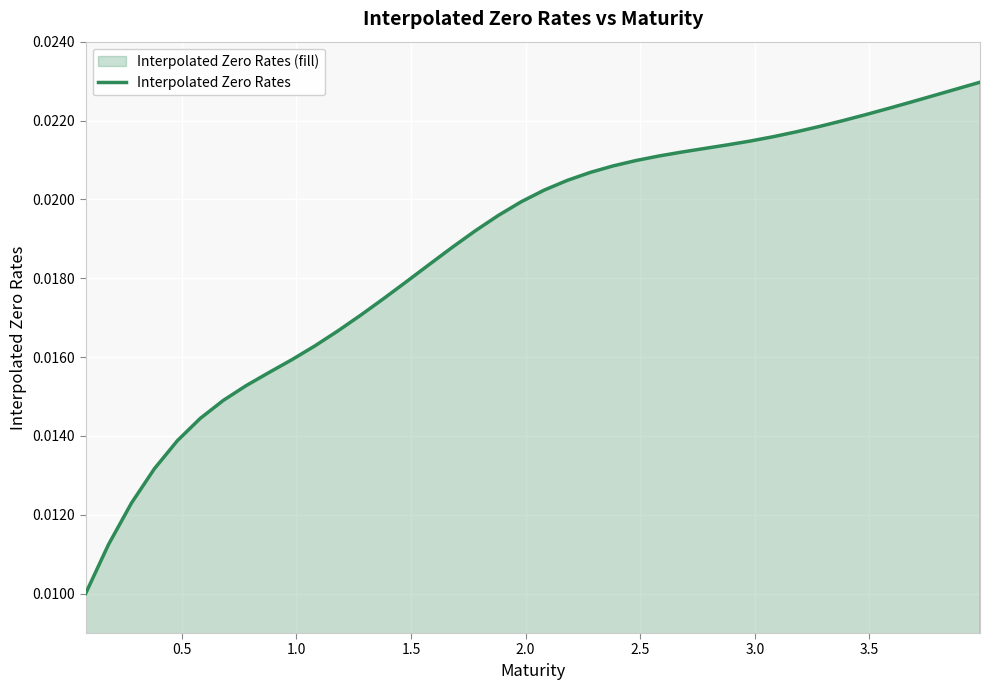

Count the number of categories in the chart.

40